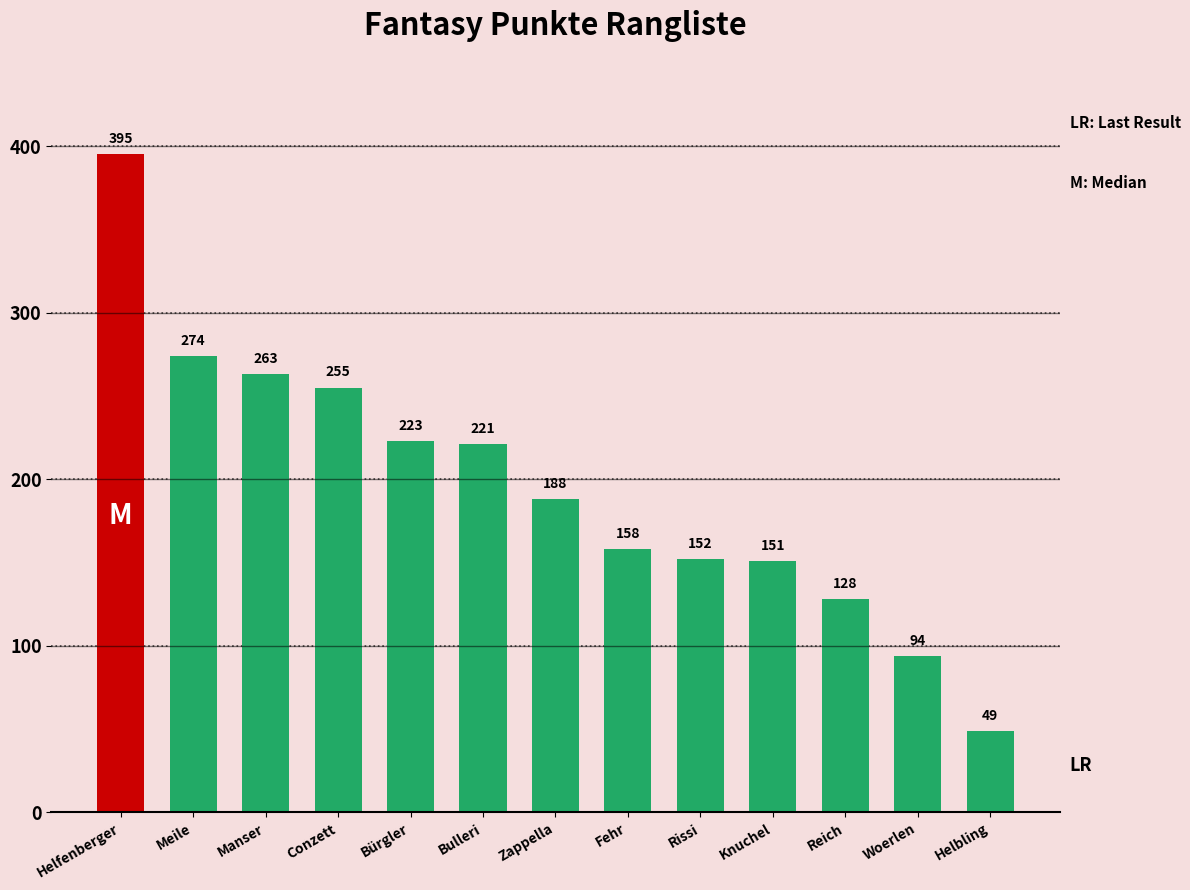

List the labels in order of value, smallest first.

Helbling, Woerlen, Reich, Knuchel, Rissi, Fehr, Zappella, Bulleri, Bürgler, Conzett, Manser, Meile, Helfenberger